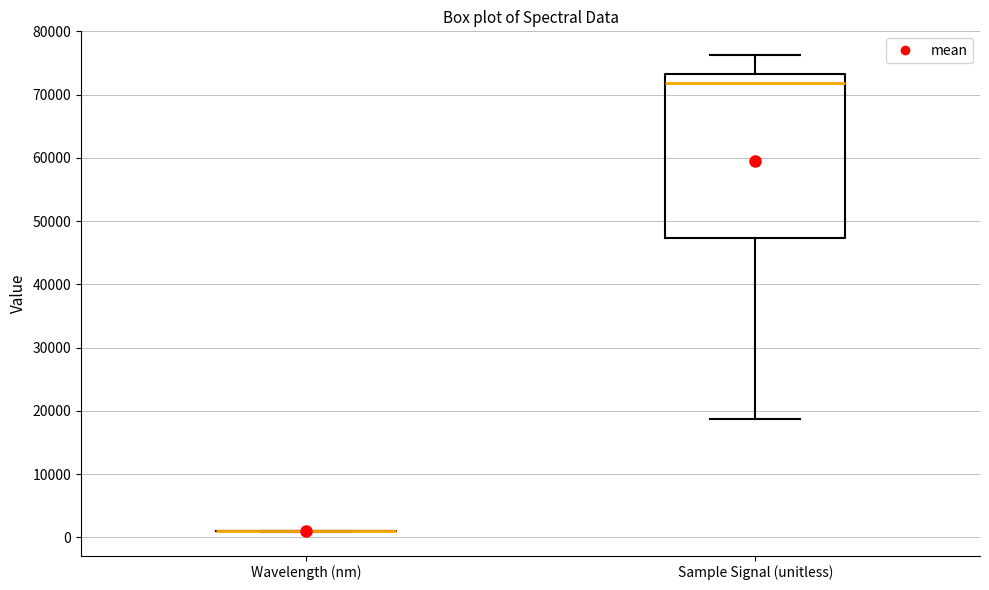

Where does the upper whisker of the box for Sample Signal (unitless) end on the y-axis? The values are not printed on the chart, so give them approximately, as read against the axis.

76000